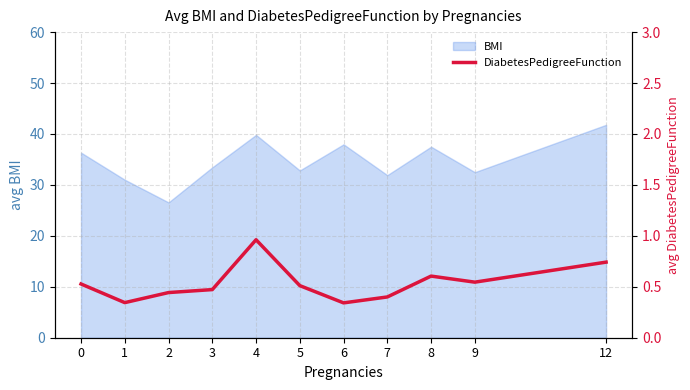

How many data points does each series have?

11